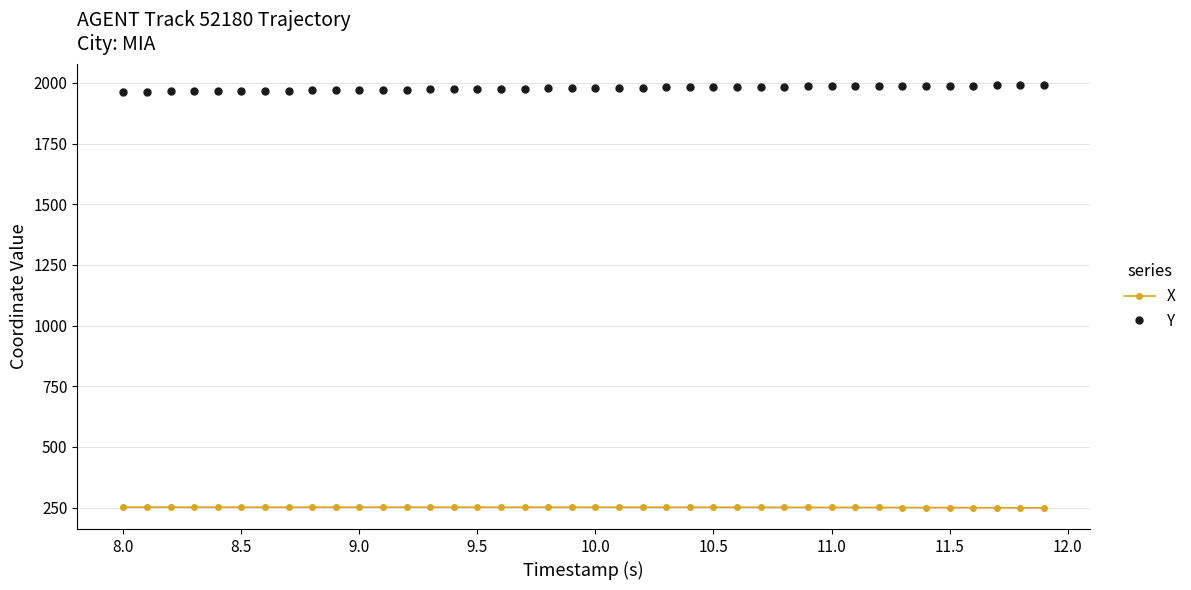

List the series in order of their overall mean, highest first.

Y, X